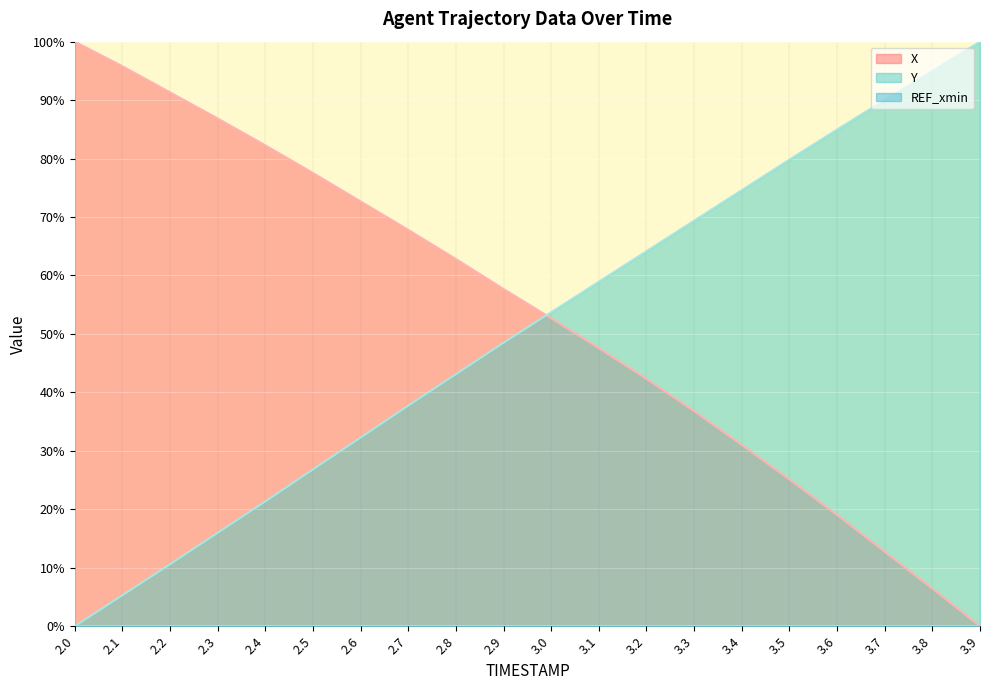

What is the greatest value displayed?

100.0